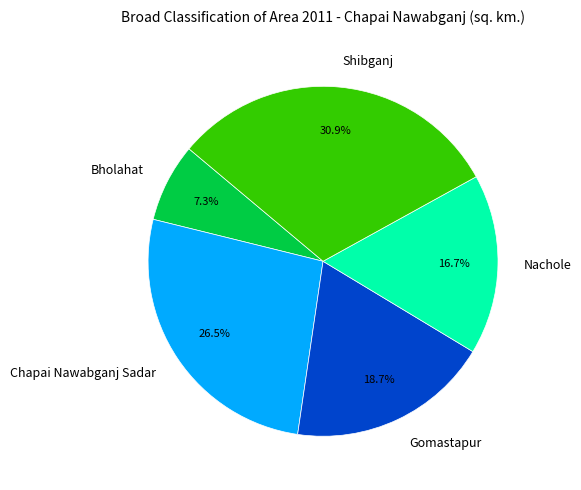

To the nearest percent, what percentage of the pie is Gomastapur?

19%